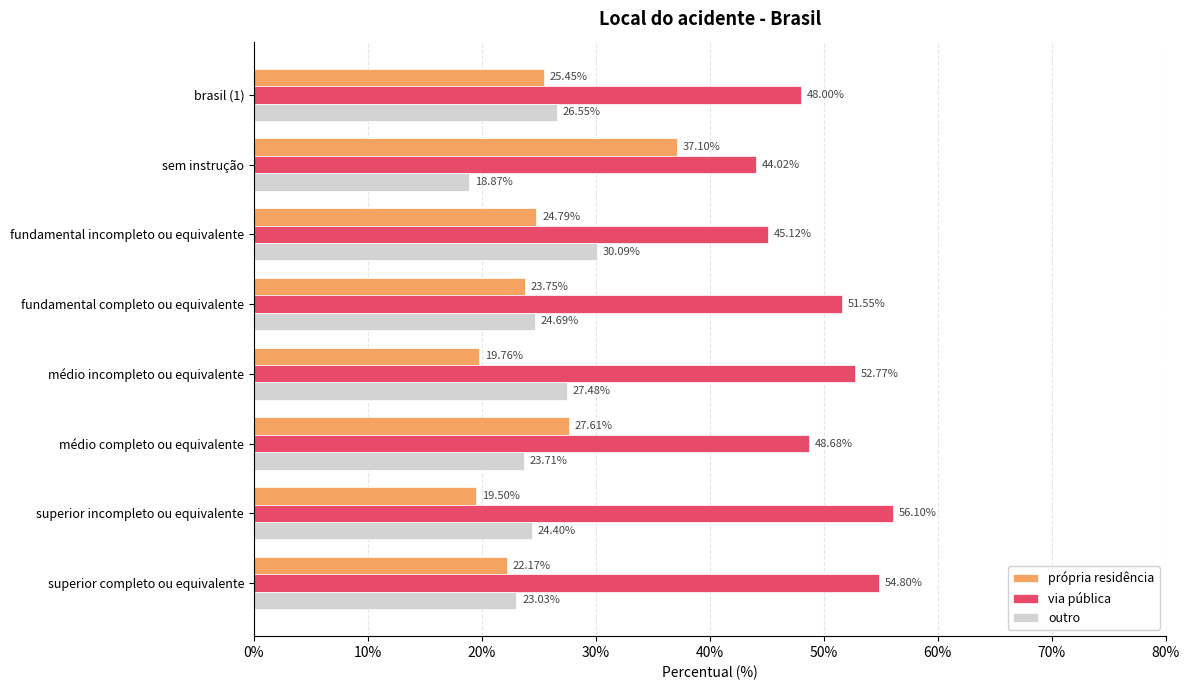

Rank the categories by outro value from lowest to highest.

sem instrução, superior completo ou equivalente, médio completo ou equivalente, superior incompleto ou equivalente, fundamental completo ou equivalente, brasil (1), médio incompleto ou equivalente, fundamental incompleto ou equivalente